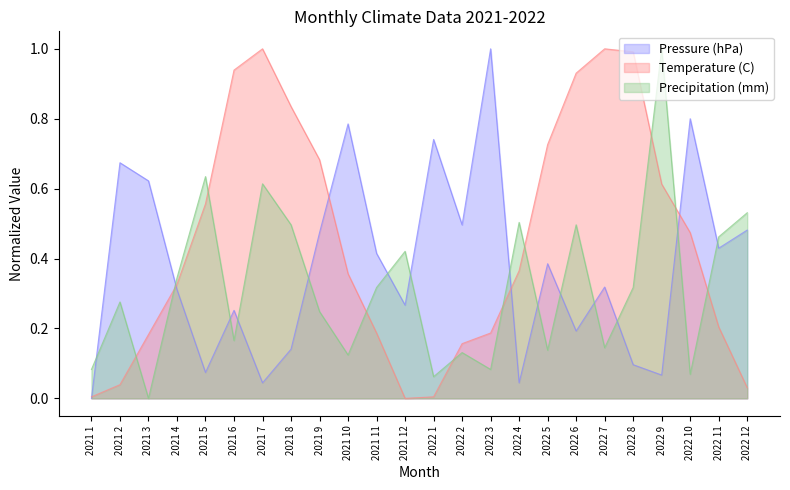

The Temperature (C) series shows 1.0 at 2022 8. True or false?

True